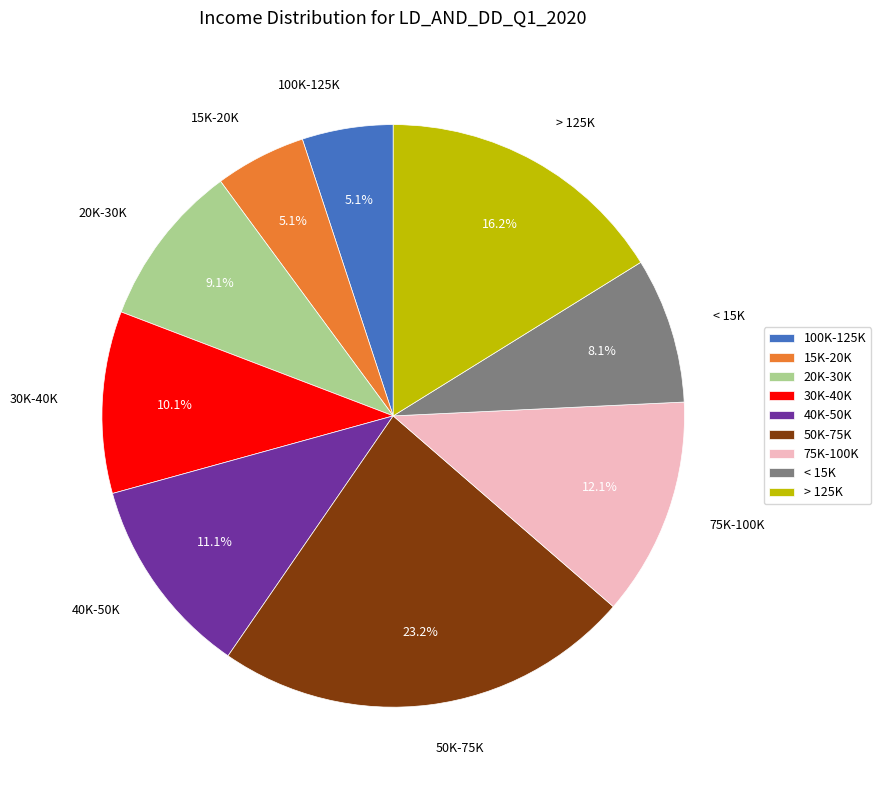

The 100K-125K slice represents 1% of the pie. True or false?

False